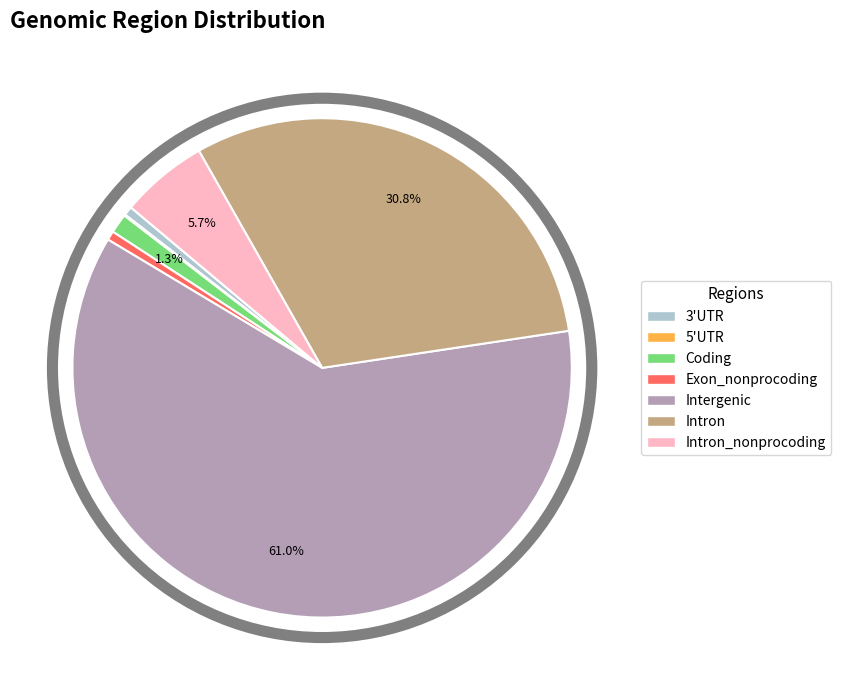

Is there a majority slice in this chart?

Yes